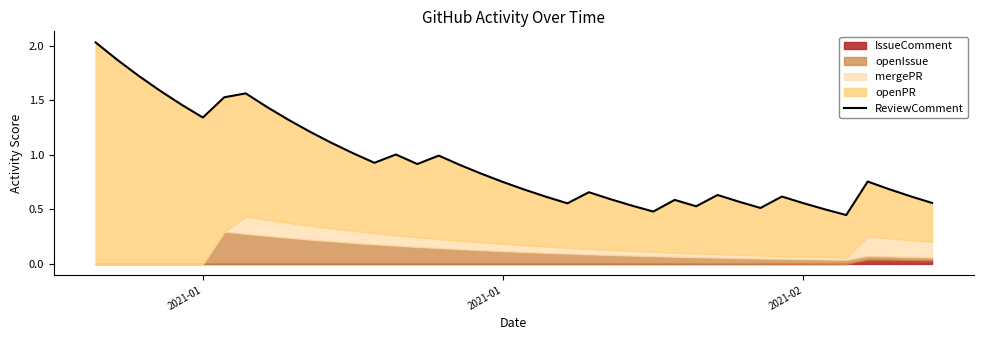

What is the sum of all values?

37.2